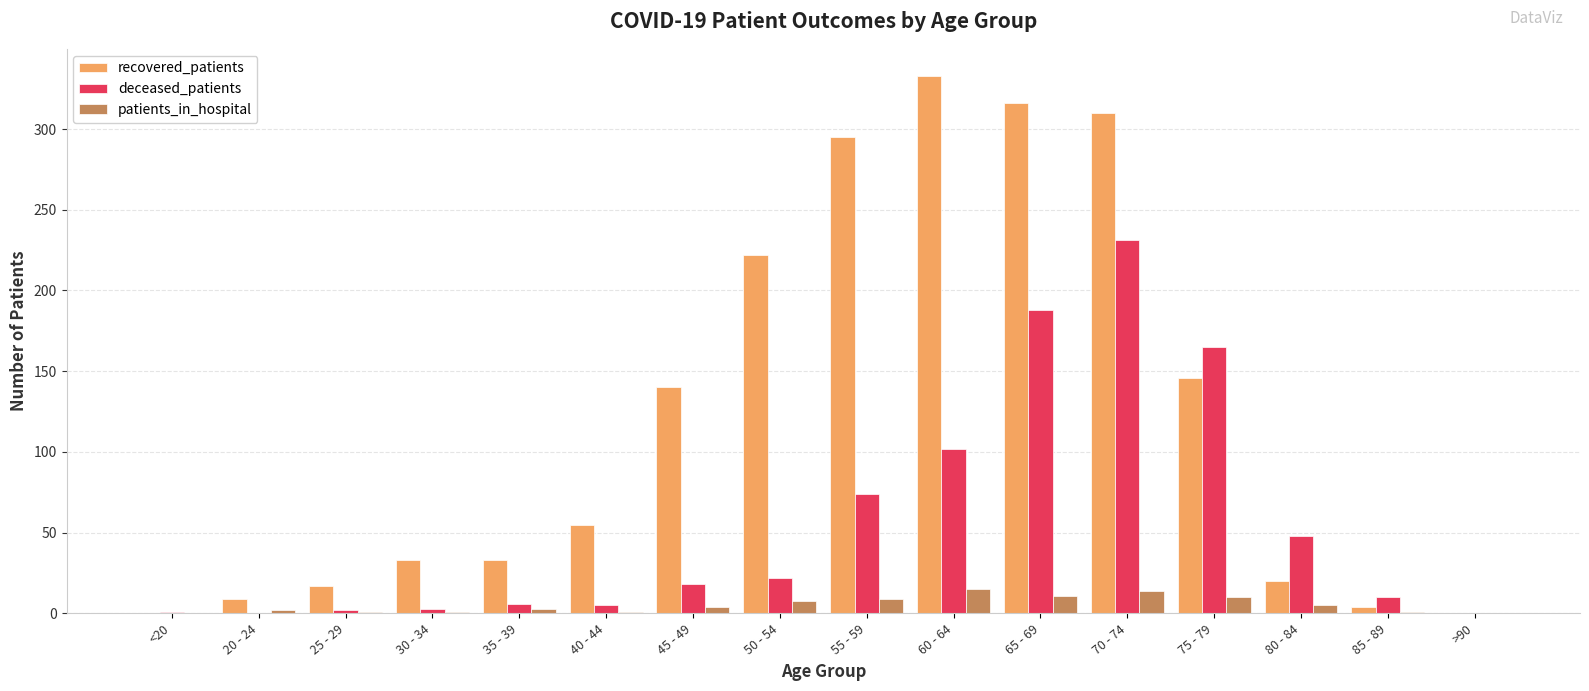

Which label corresponds to the largest value in the chart?

60 - 64